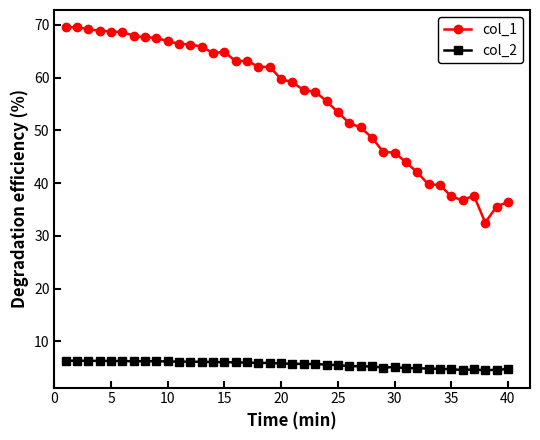

At how many categories does at least one series exceed 18?

40